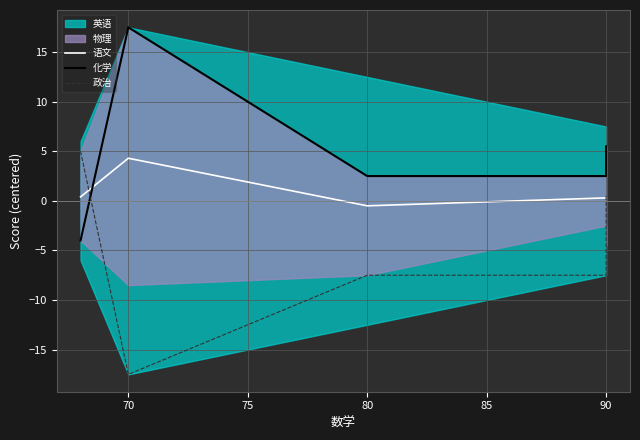

How many values in 语文 are below zero?

1